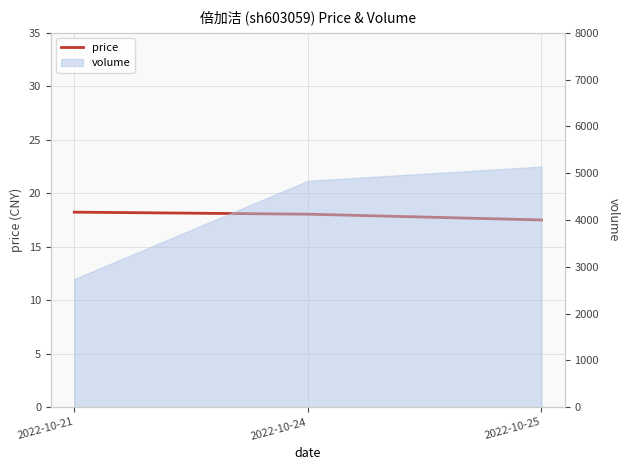

What is the difference between the maximum and minimum values?

0.7